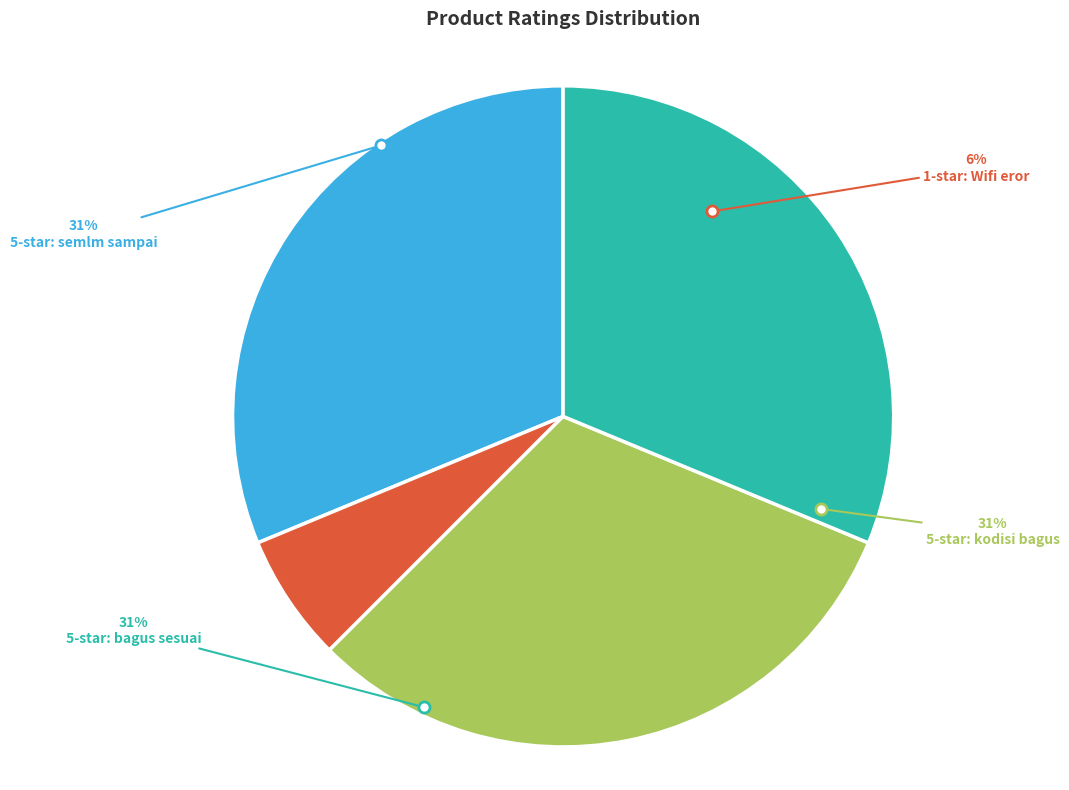

What is the smallest slice in the pie chart?

Rating 1 (Wifi eror)